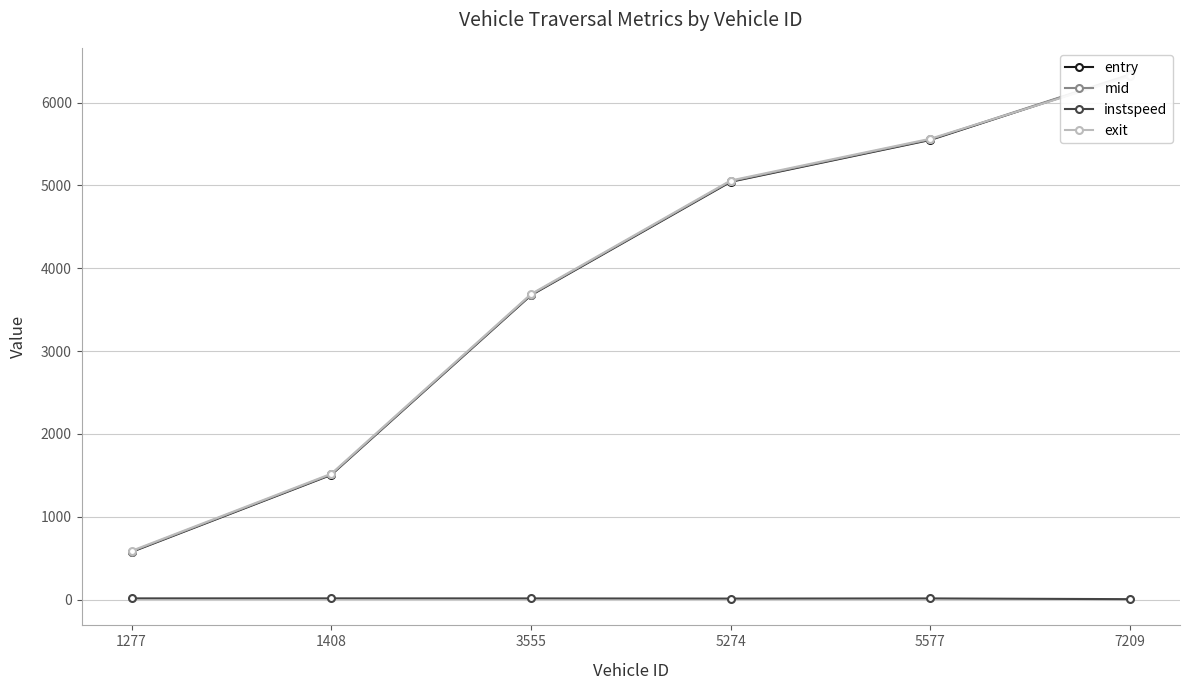

Between 5577 and 1408, which is larger?

5577